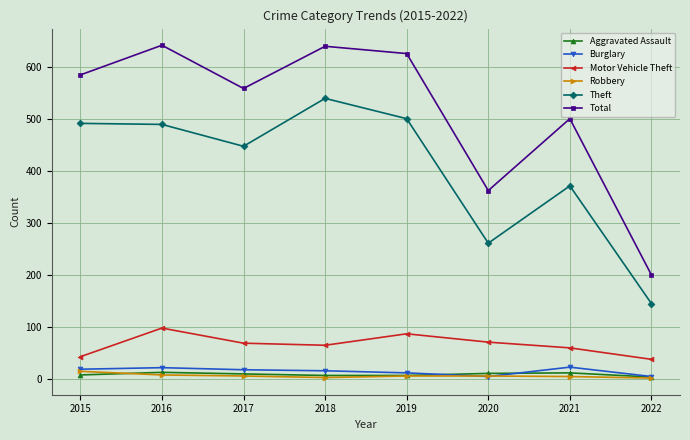

True or false: Robbery and Motor Vehicle Theft intersect in this chart.

False